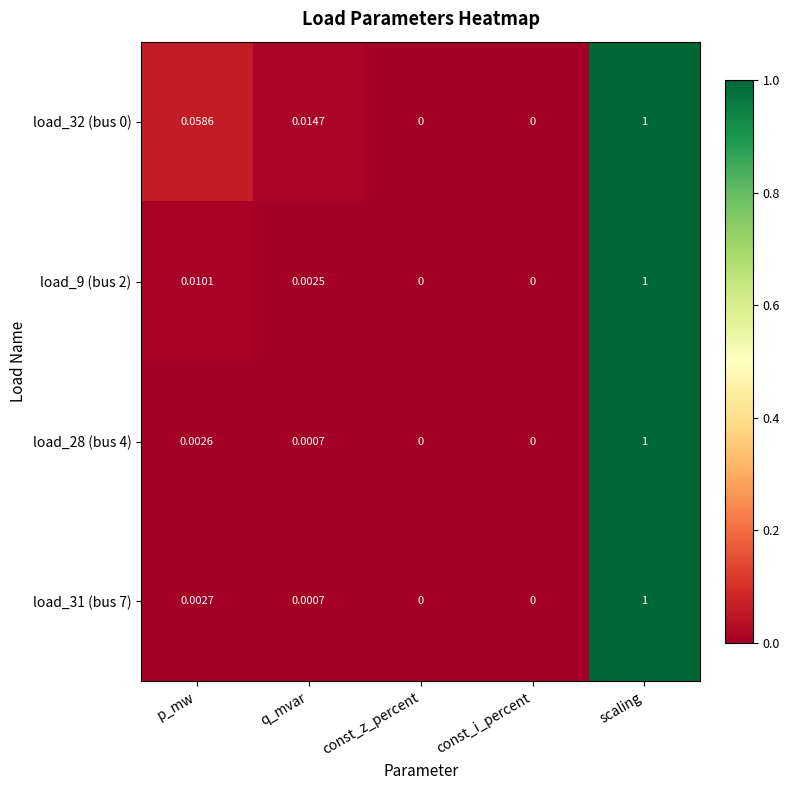

At which category is the sum across all series the highest?

scaling